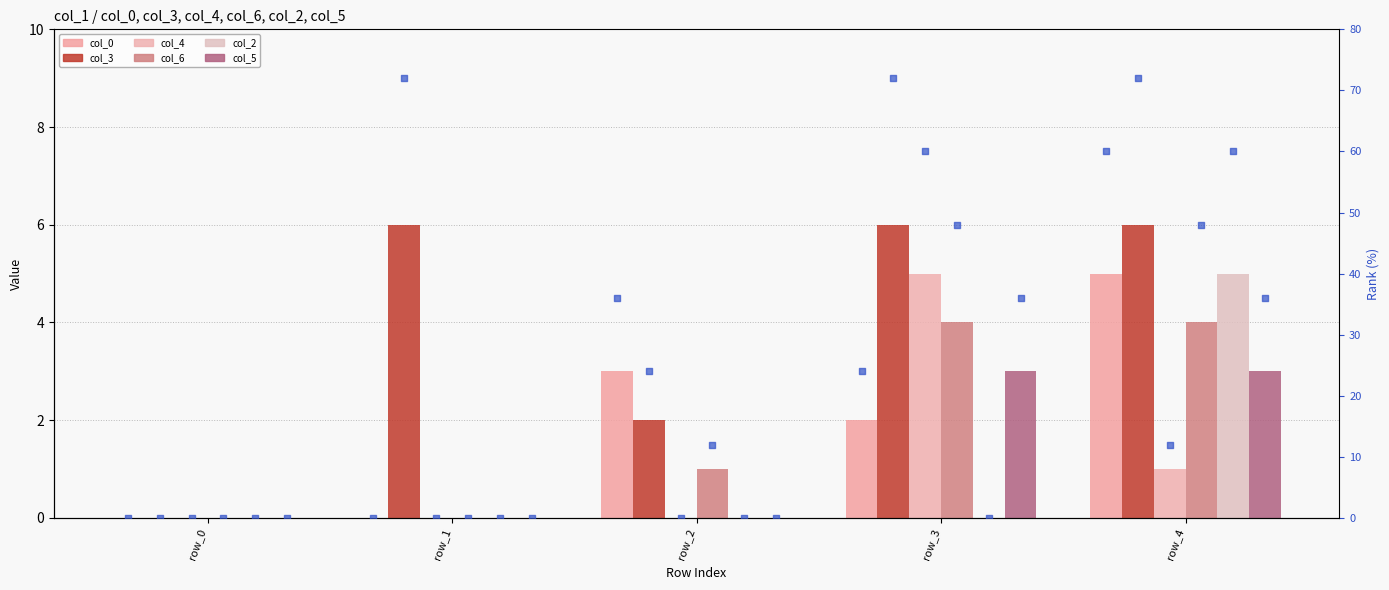

At which category is the sum across all series the highest?

4